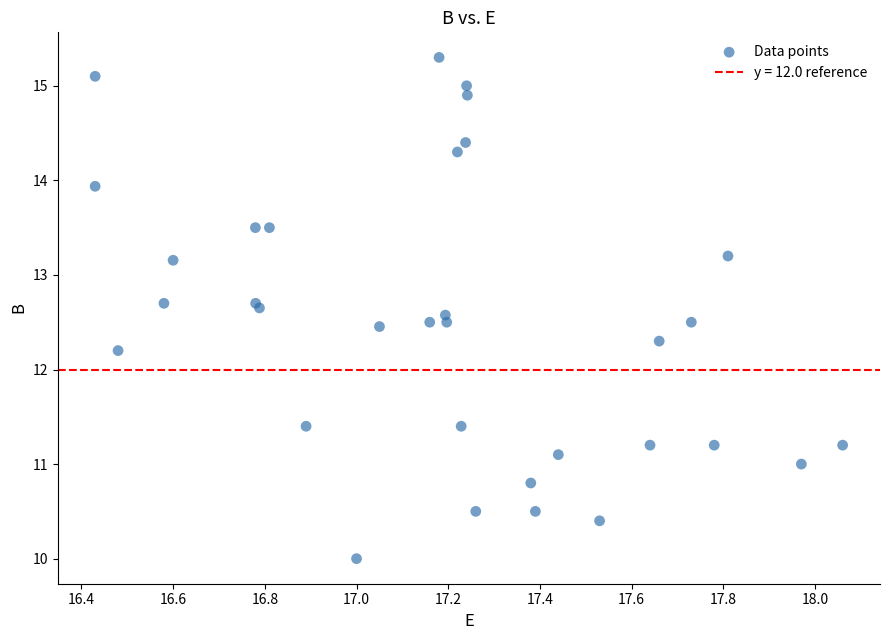

What Y value in the scatter plot is closest to 12?

12.2